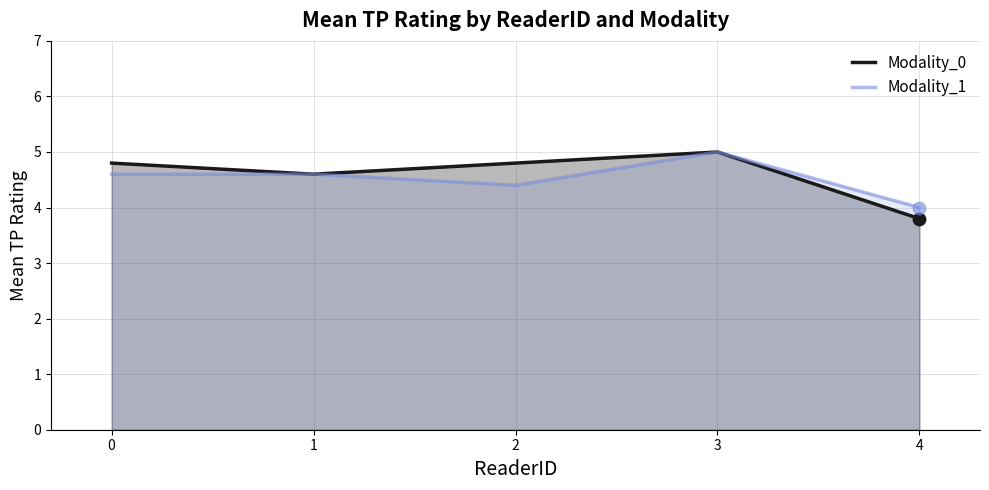

Which series reaches the minimum Y coordinate?

Modality_0